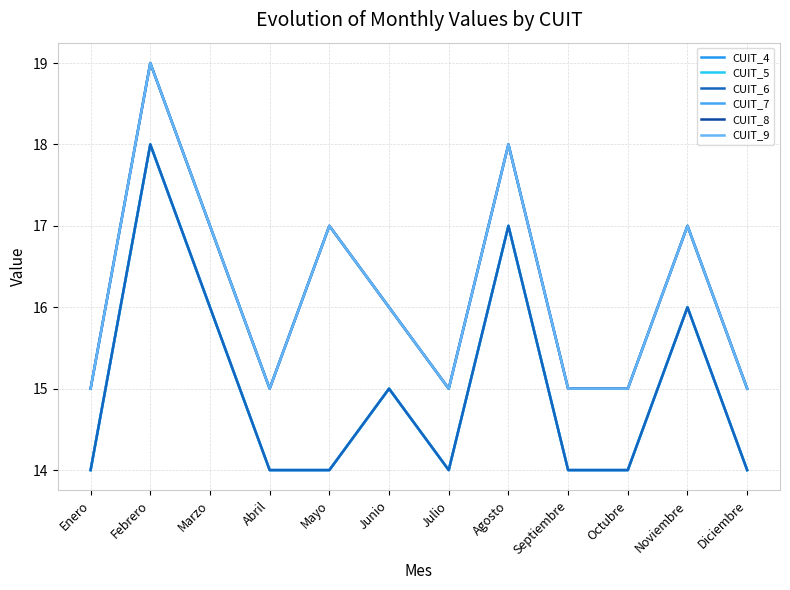

Is the value of CUIT_8 at Enero greater than the value of CUIT_7 at Junio?

No